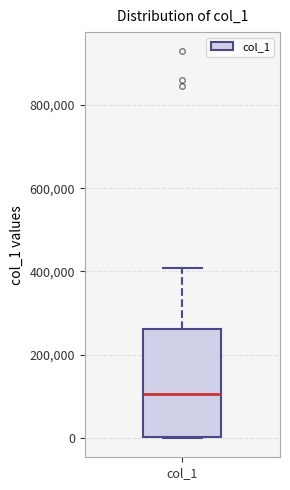

Transcribe this box plot: give where the median line is, the range the box spans, and where the two whiskers end, as read against the y-axis. The values are not printed on the chart, so give them approximately, as read against the axis.

median 100000, box 0 to 260000, whiskers 0 to 400000